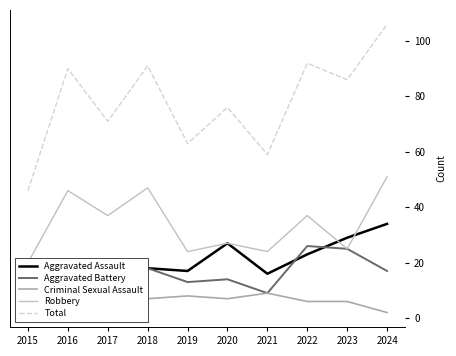

How many data points in Total are less than 86?

5